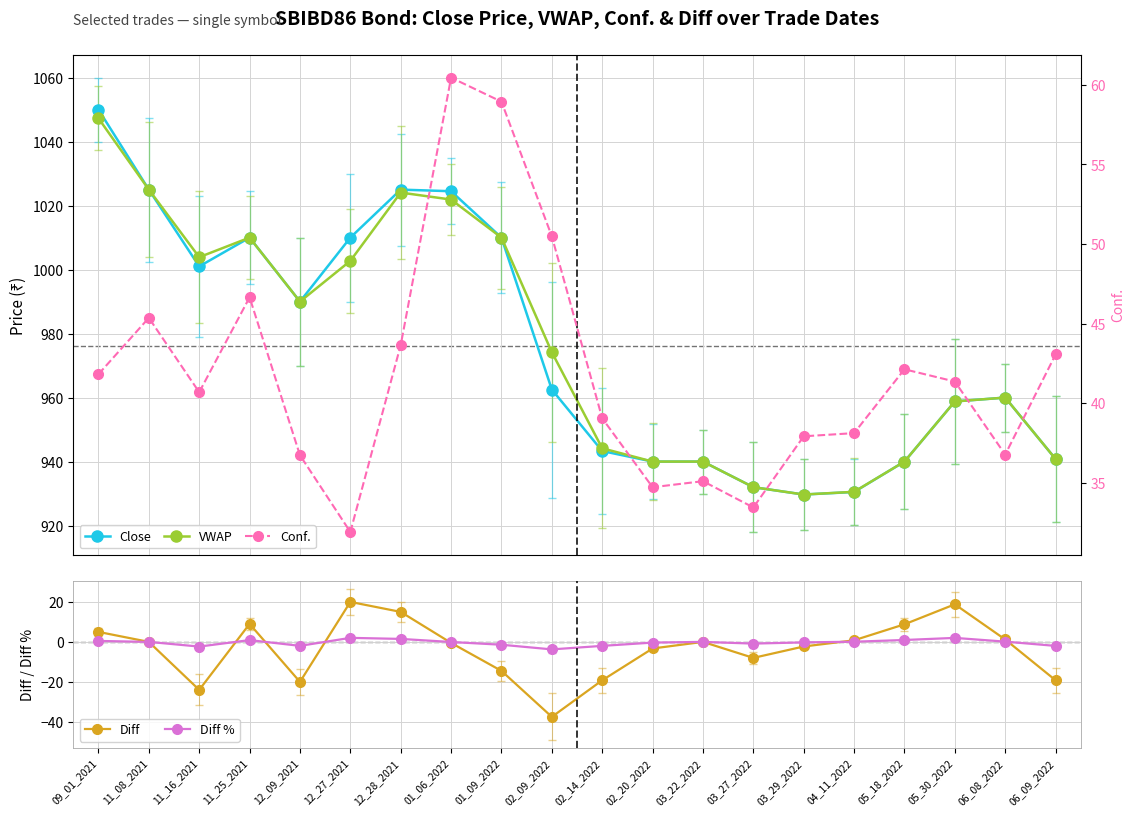

What is the difference between the highest and lowest values at 02_20_2022?

943.3